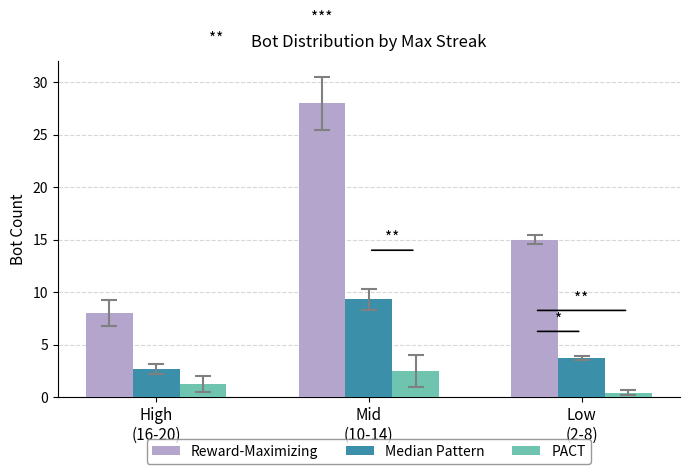

What is the value of the Reward-Maximizing bar at the 3rd from the left?

15.0